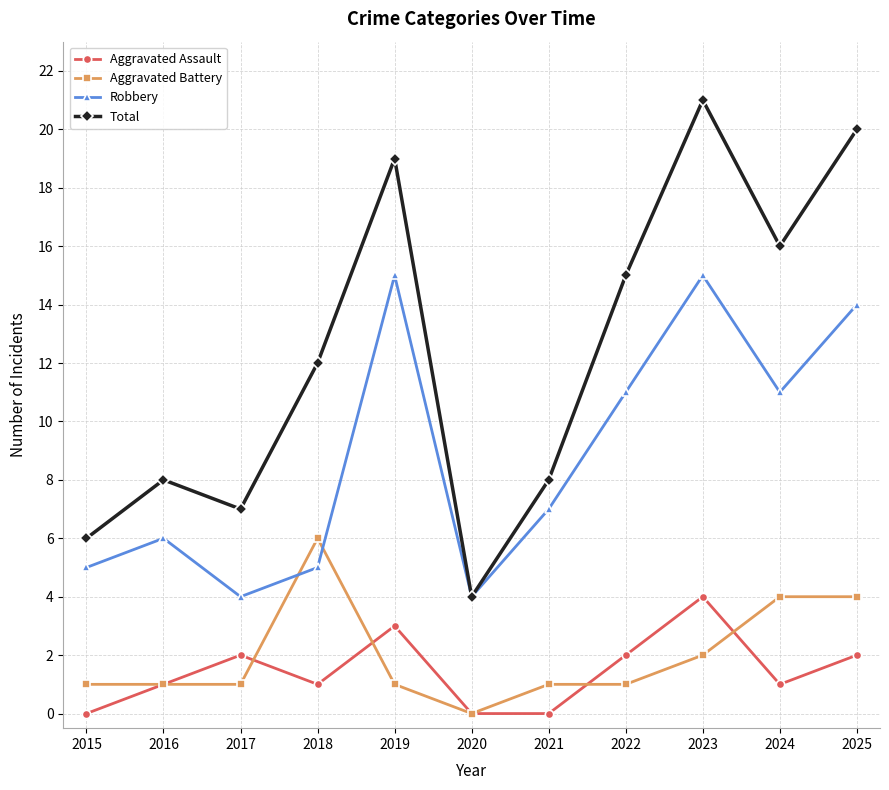

The Robbery series shows 2 at 2018. True or false?

False